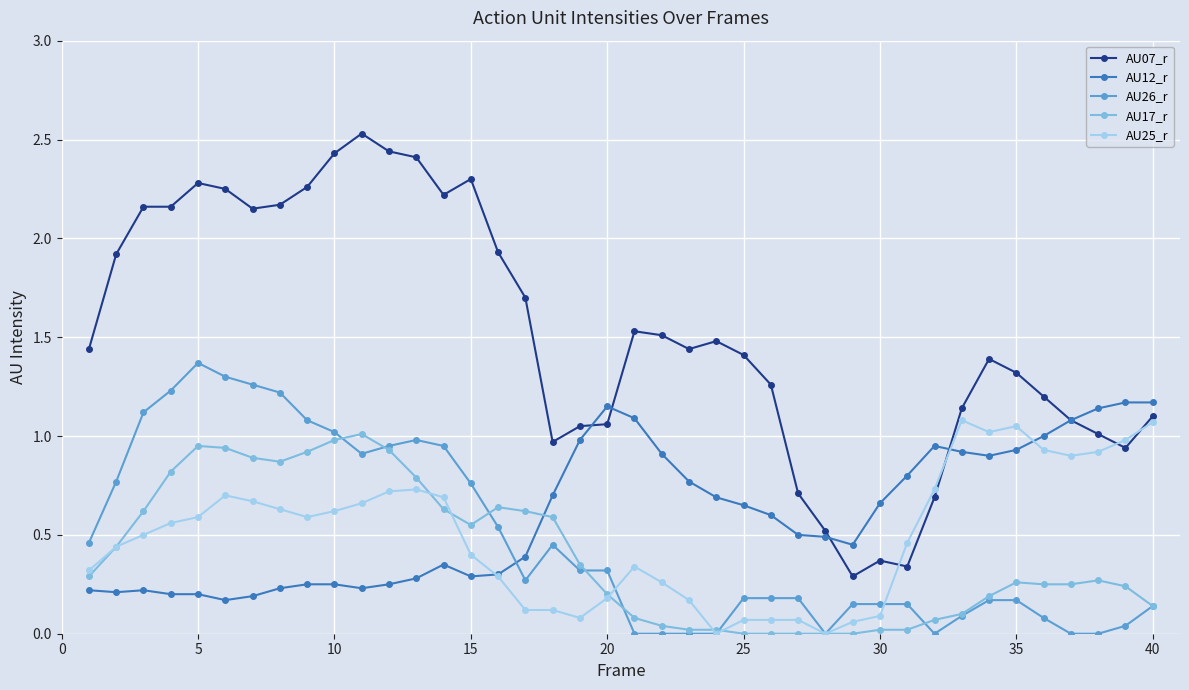

Does the chart have visible grid lines?

Yes